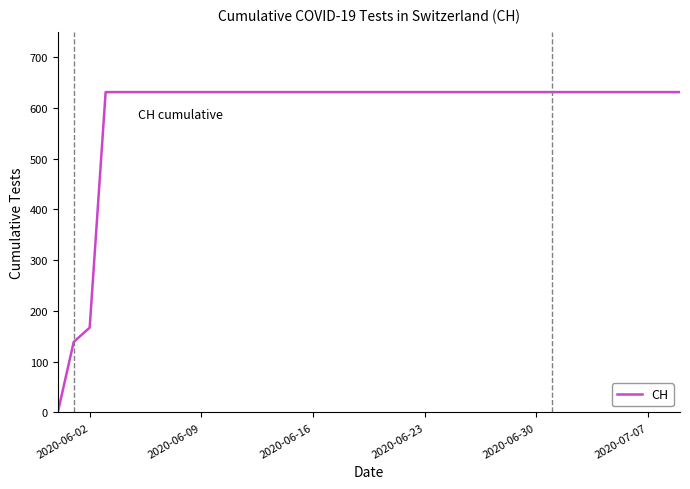

What is the maximum value shown in the chart?

631